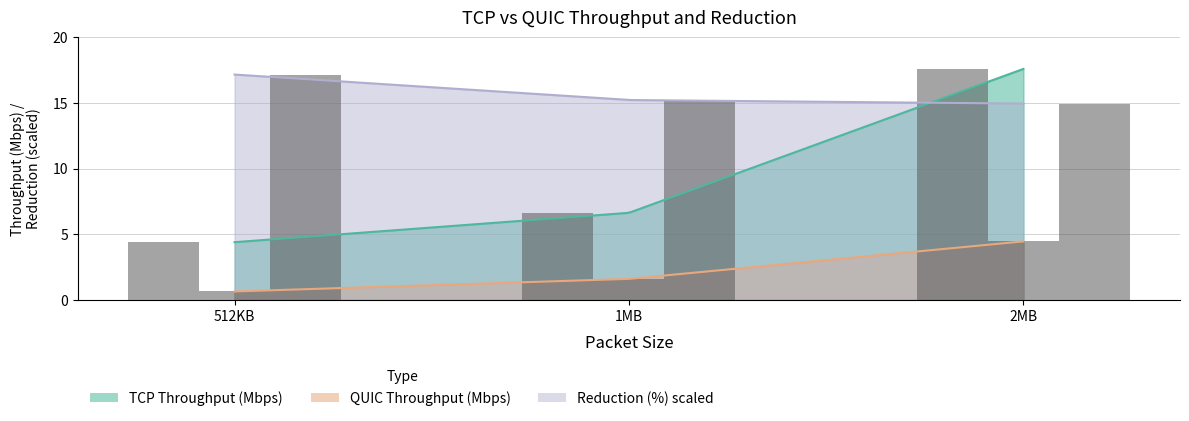

At which label does Reduction (%) reach its peak?

512KB